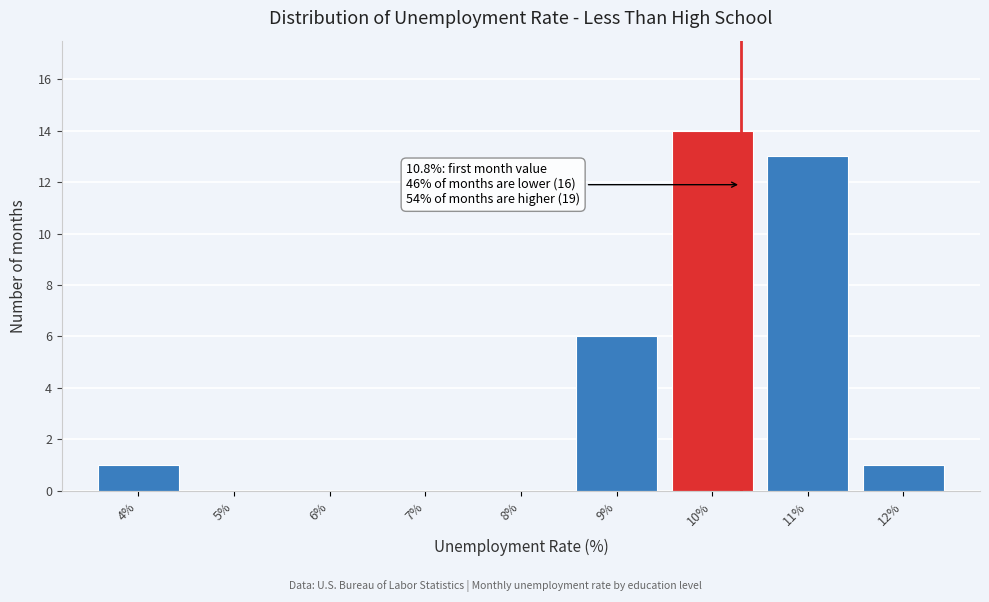

Reading right to left, list all the values displayed in this chart.

12%=1	11%=13	10%=14	9%=6	8%=0	7%=0	6%=0	5%=0	4%=1